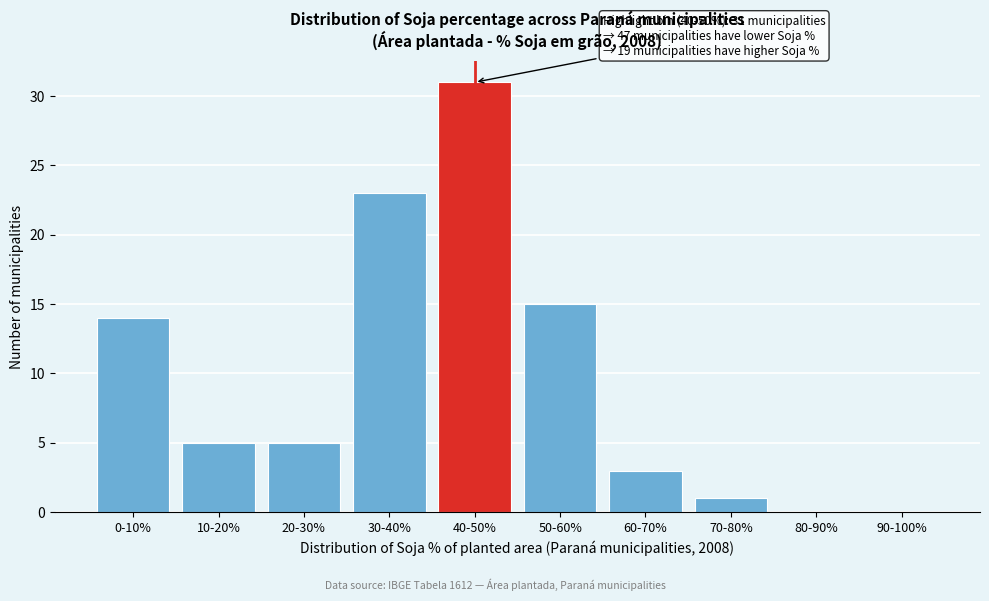

Reading left to right, extract all data points from this chart.

0-10%=14	10-20%=5	20-30%=5	30-40%=23	40-50%=31	50-60%=15	60-70%=3	70-80%=1	80-90%=0	90-100%=0